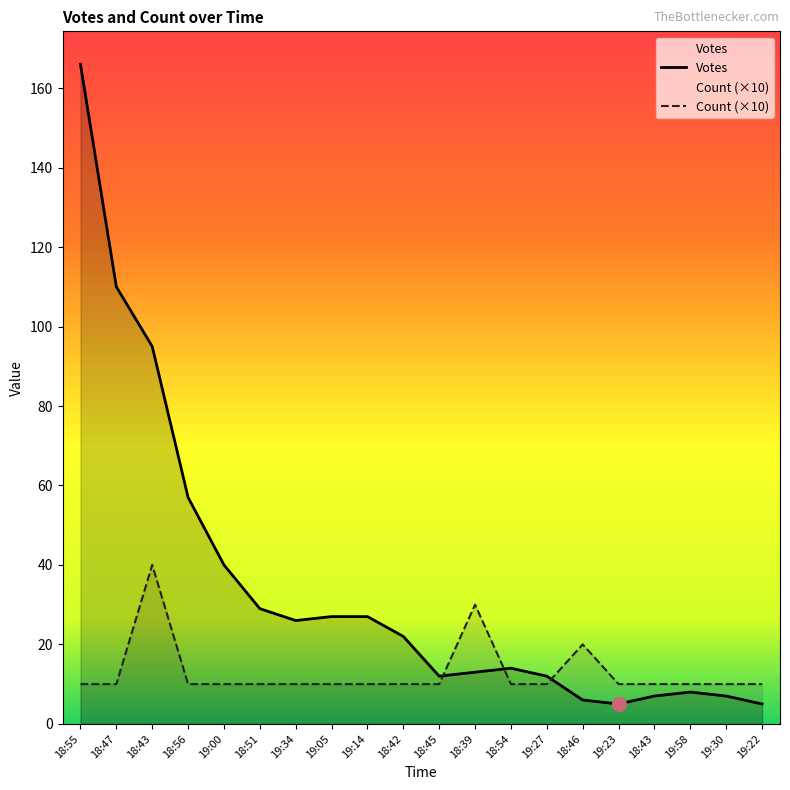

At how many categories does at least one series exceed 124?

1